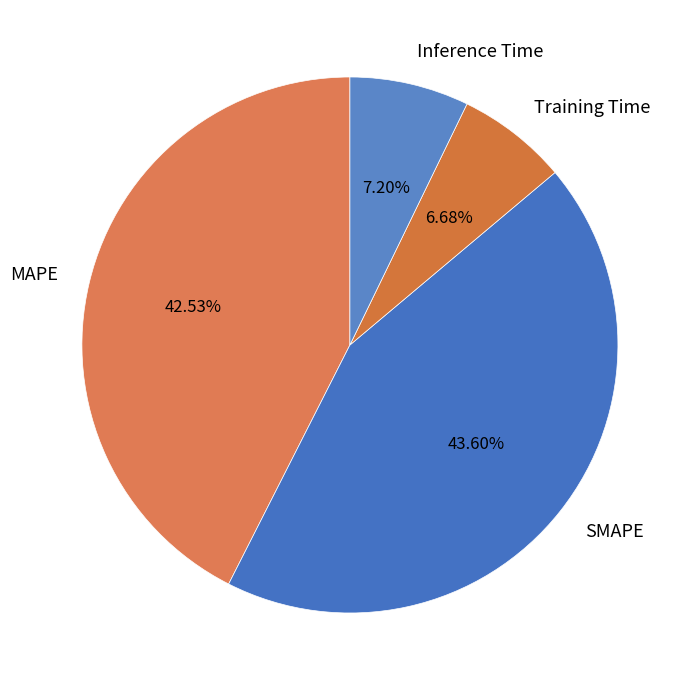

How many slices are in this pie chart?

4